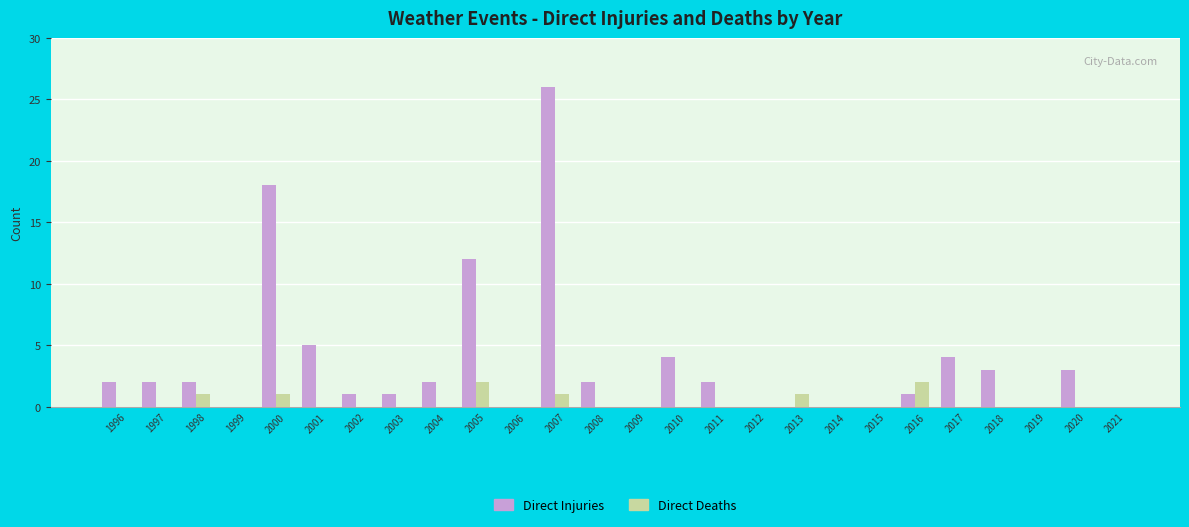

What are all the series names shown in the legend?

Direct Injuries, Direct Deaths